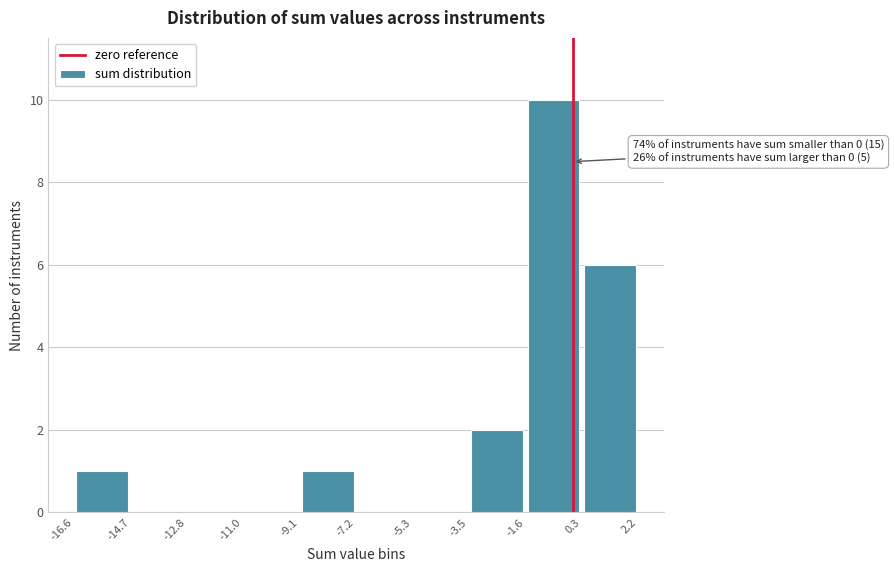

Which range on the x-axis has the tallest bar?

-1.6 to 0.3